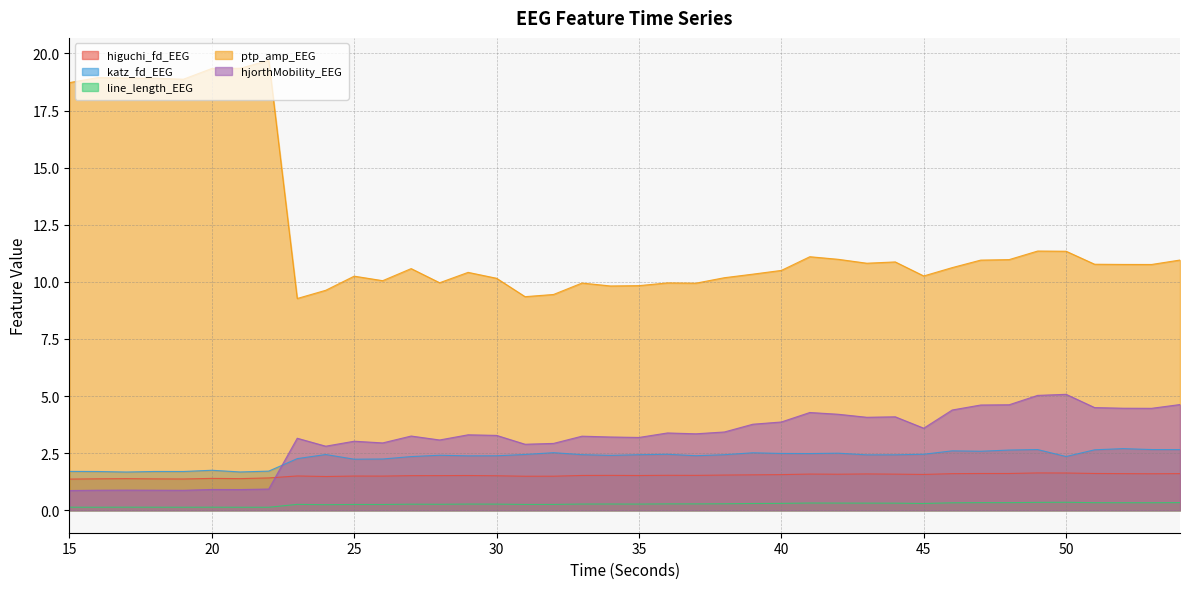

Reading left to right, list all the values displayed in this chart.

higuchi_fd_EEG: 15=1.4	16=1.4	17=1.4	18=1.4	19=1.4	20=1.4	21=1.4	22=1.4	23=1.5	24=1.5	25=1.5	26=1.5	27=1.5	28=1.5	29=1.5	30=1.5	31=1.5	32=1.5	33=1.5	34=1.5	35=1.5	36=1.5	37=1.5	38=1.5	39=1.6	40=1.6	41=1.6	42=1.6	43=1.6	44=1.6	45=1.6	46=1.6	47=1.6	48=1.6	49=1.6	50=1.6	51=1.6	52=1.6	53=1.6	54=1.6
katz_fd_EEG: 15=1.7	16=1.7	17=1.7	18=1.7	19=1.7	20=1.7	21=1.7	22=1.7	23=2.3	24=2.4	25=2.2	26=2.2	27=2.3	28=2.4	29=2.4	30=2.4	31=2.4	32=2.5	33=2.4	34=2.4	35=2.4	36=2.4	37=2.4	38=2.4	39=2.5	40=2.5	41=2.5	42=2.5	43=2.4	44=2.4	45=2.5	46=2.6	47=2.6	48=2.6	49=2.7	50=2.4	51=2.6	52=2.7	53=2.7	54=2.7
line_length_EEG: 15=0.1	16=0.1	17=0.1	18=0.1	19=0.1	20=0.1	21=0.1	22=0.1	23=0.3	24=0.2	25=0.3	26=0.3	27=0.3	28=0.3	29=0.3	30=0.3	31=0.3	32=0.3	33=0.3	34=0.3	35=0.3	36=0.3	37=0.3	38=0.3	39=0.3	40=0.3	41=0.3	42=0.3	43=0.3	44=0.3	45=0.3	46=0.3	47=0.3	48=0.3	49=0.3	50=0.3	51=0.3	52=0.3	53=0.3	54=0.3
ptp_amp_EEG: 15=18.7	16=18.9	17=18.9	18=18.9	19=18.9	20=19.3	21=19.3	22=19.7	23=9.3	24=9.6	25=10.2	26=10.1	27=10.6	28=10.0	29=10.4	30=10.2	31=9.4	32=9.4	33=9.9	34=9.8	35=9.8	36=10.0	37=9.9	38=10.2	39=10.3	40=10.5	41=11.1	42=11.0	43=10.8	44=10.9	45=10.3	46=10.6	47=11.0	48=11.0	49=11.3	50=11.3	51=10.8	52=10.8	53=10.8	54=11.0
hjorthMobility_EEG: 15=0.9	16=0.9	17=0.9	18=0.9	19=0.9	20=0.9	21=0.9	22=0.9	23=3.2	24=2.8	25=3.0	26=2.9	27=3.2	28=3.1	29=3.3	30=3.3	31=2.9	32=2.9	33=3.2	34=3.2	35=3.2	36=3.4	37=3.3	38=3.4	39=3.8	40=3.9	41=4.3	42=4.2	43=4.1	44=4.1	45=3.6	46=4.4	47=4.6	48=4.6	49=5.0	50=5.1	51=4.5	52=4.5	53=4.5	54=4.6